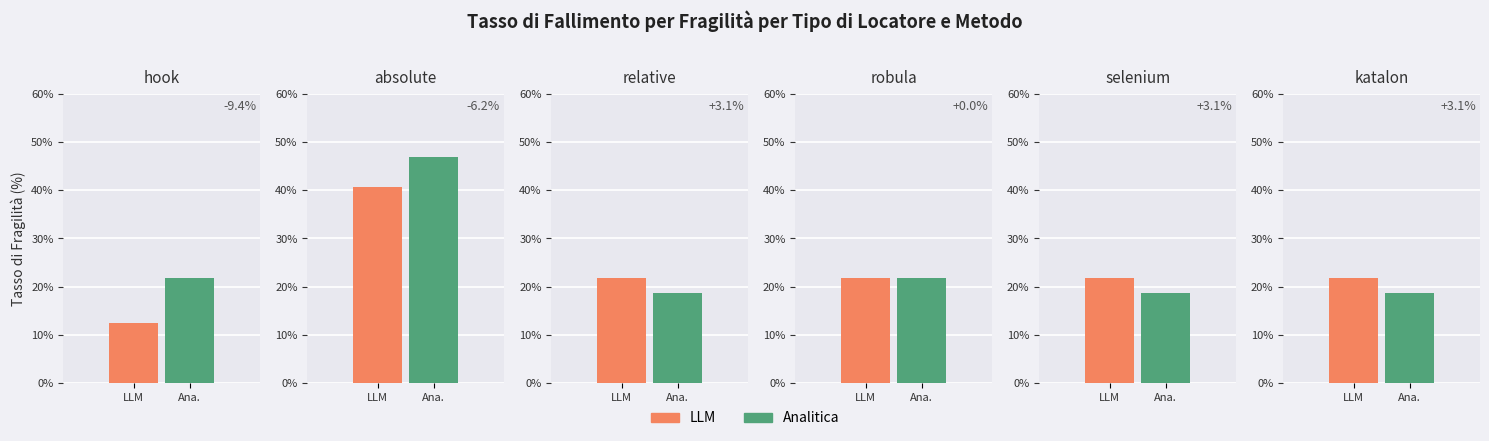

Is it true that LLM equals 29.1 at relative?

False